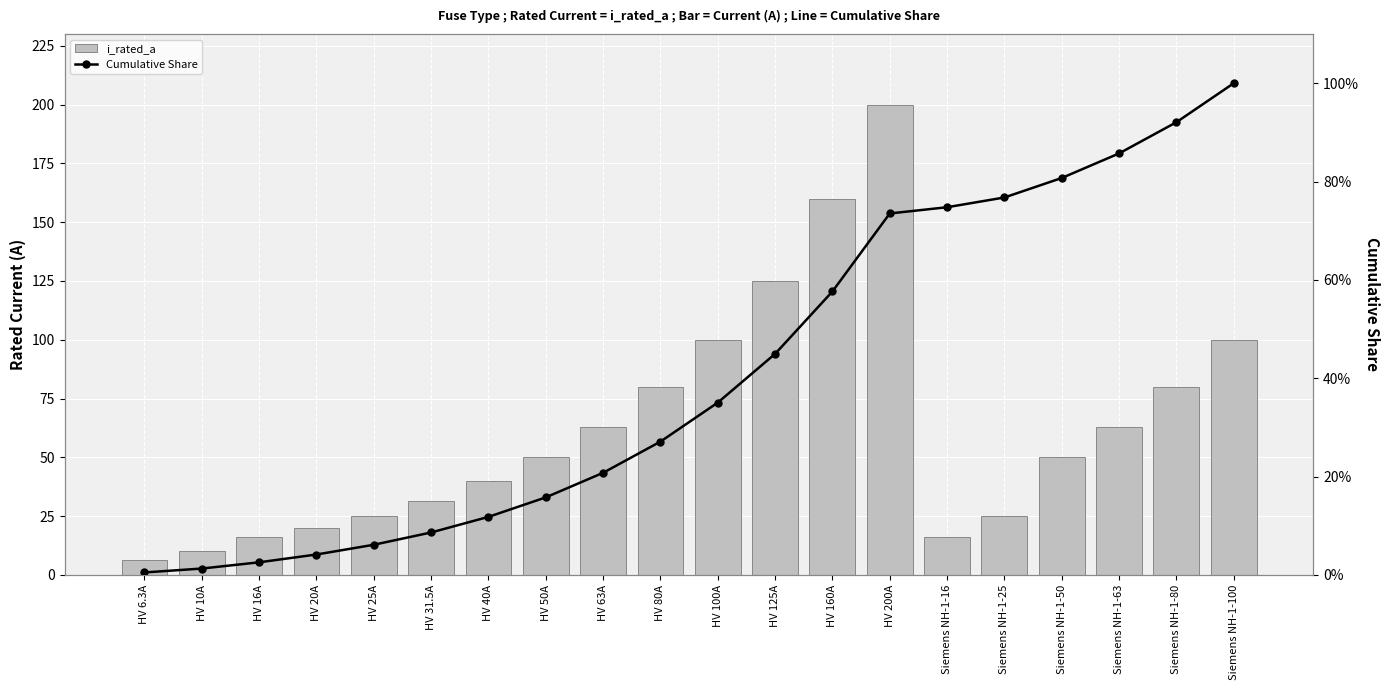

List the series in order of their overall mean, highest first.

i_rated_a, Cumulative Share